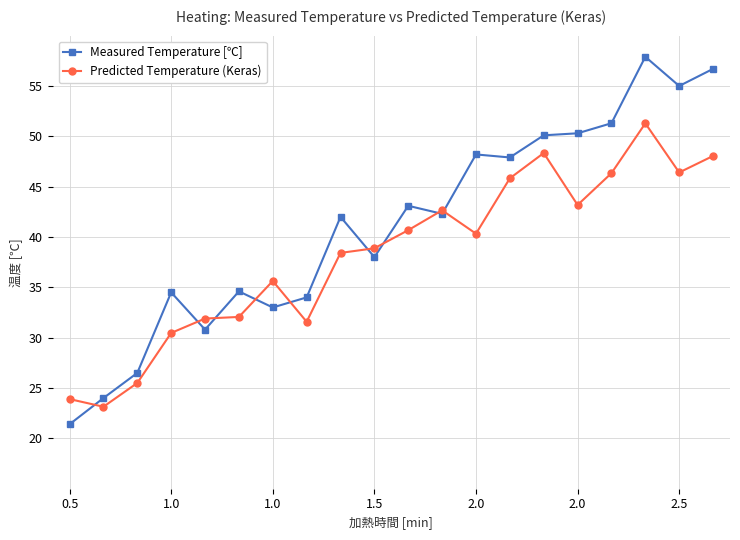

True or false: Predicted Temperature (Keras) has more than 0 points higher than both neighbors.

True